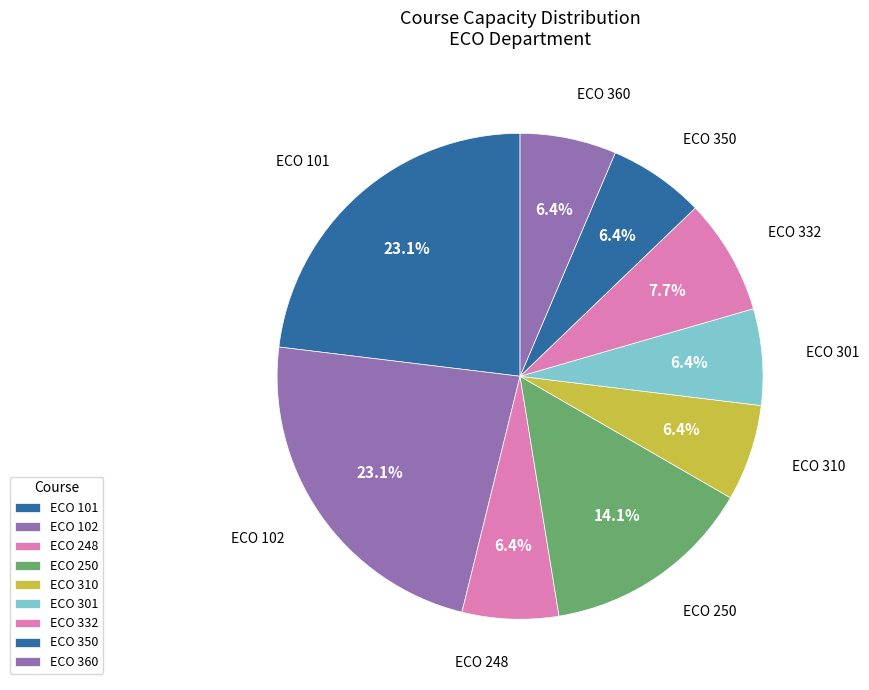

Rank the categories by value from lowest to highest.

248, 310, 301, 350, 360, 332, 250, 101, 102